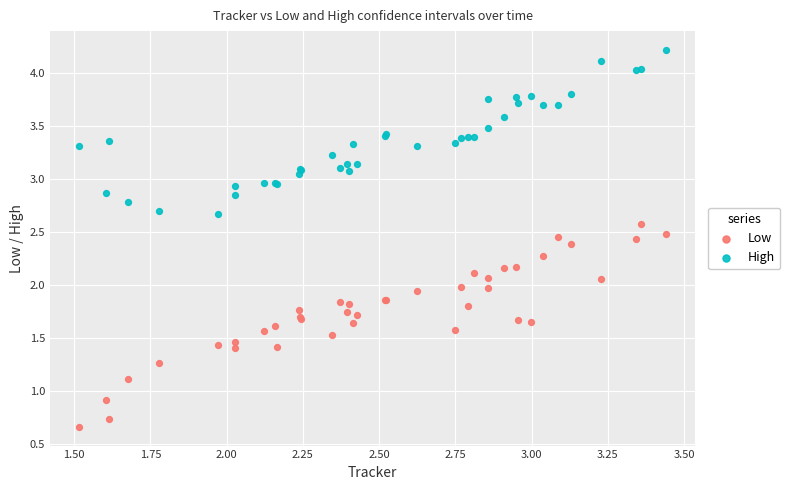

Which series has the widest spread of Y values?

Low